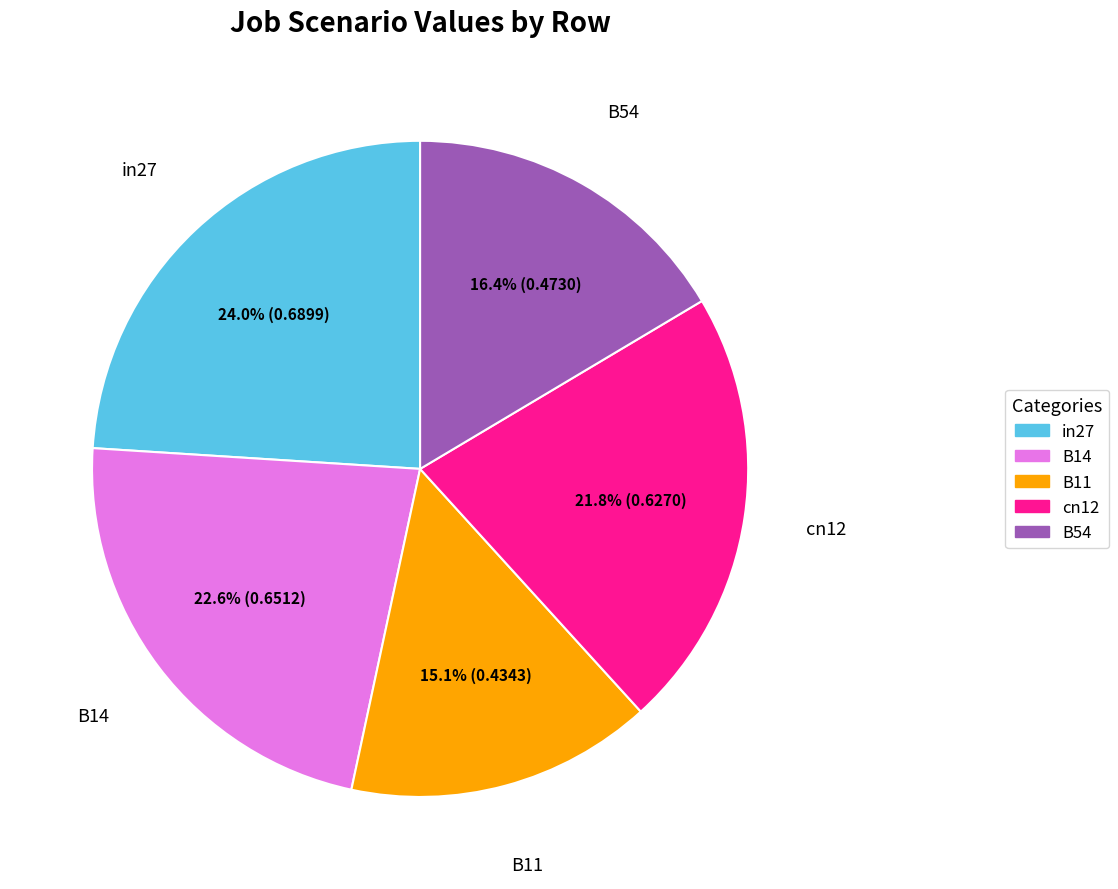

Which category has the biggest portion of the pie?

in27